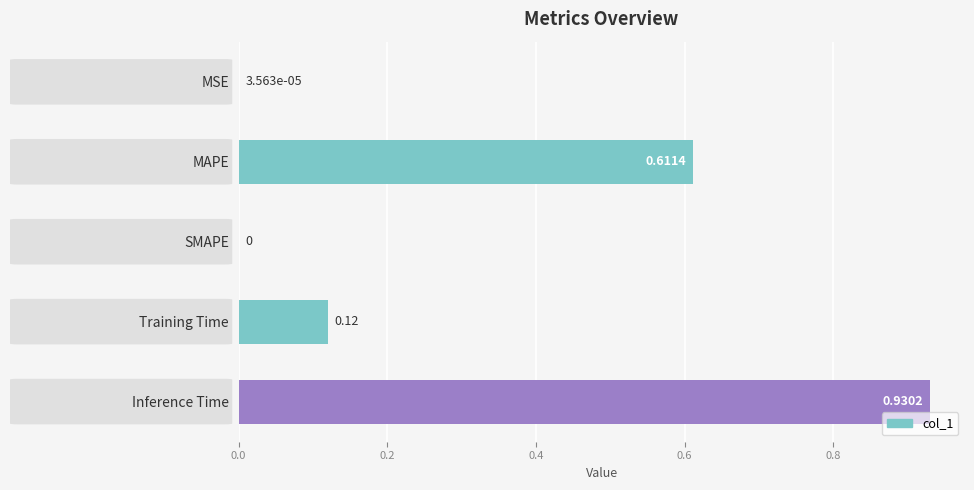

What is the change in value from Training Time to Inference Time?

+0.8